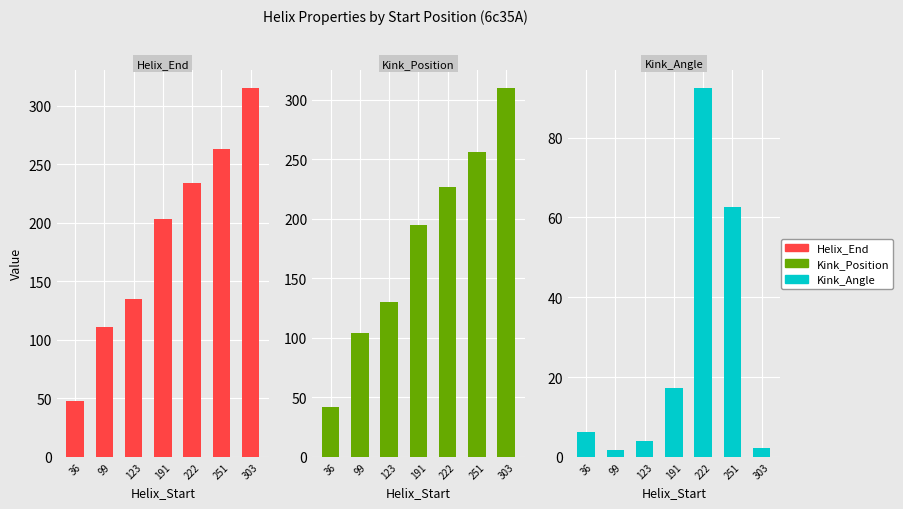

List the labels in order of Kink_Angle value, largest first.

222, 251, 191, 36, 123, 303, 99